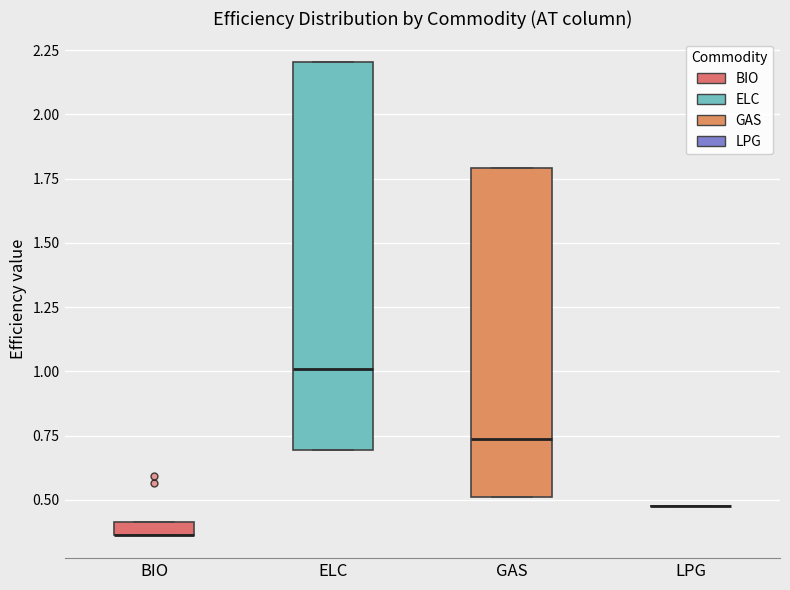

Where is the upper edge of the box for ELC on the y-axis? The values are not printed on the chart, so give them approximately, as read against the axis.

2.20